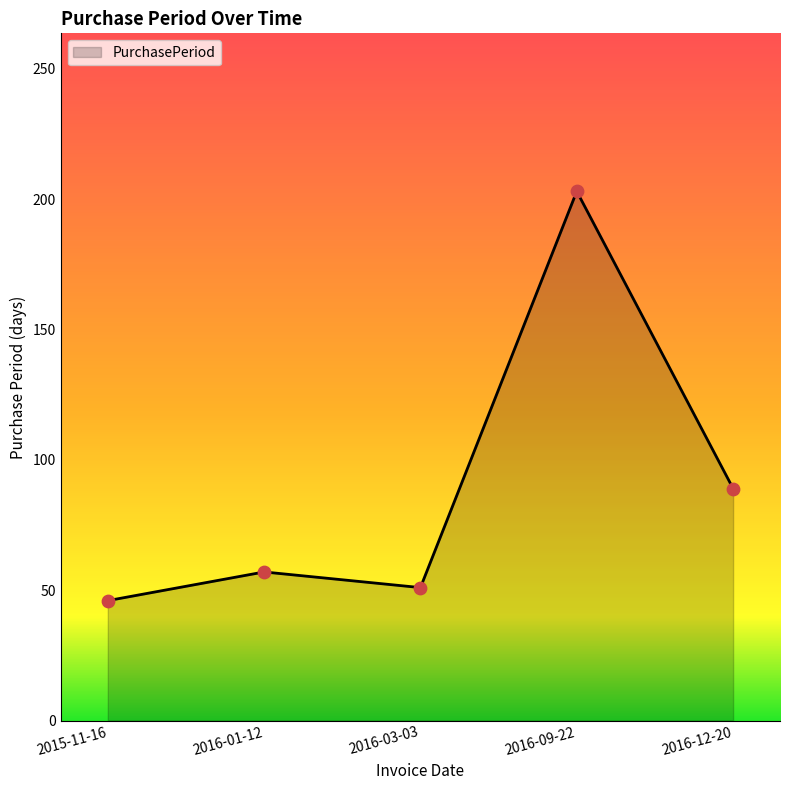

Which has a higher value, 2015-11-16 or 2016-03-03?

2016-03-03